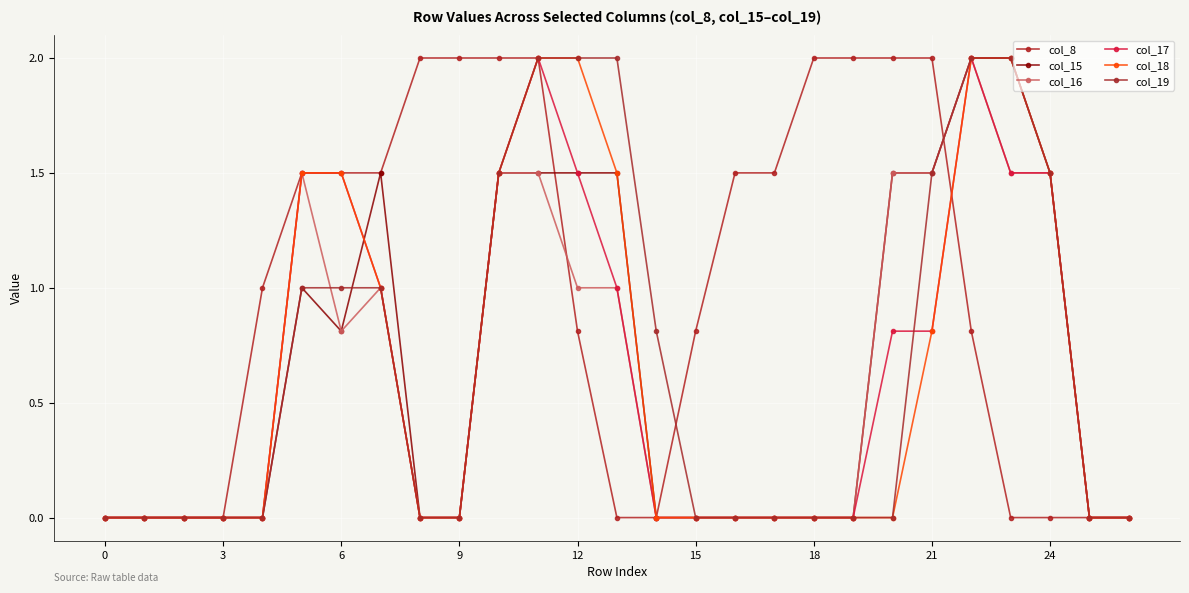

Which series ends up on top after the final intersection of col_15 and col_8?

col_15